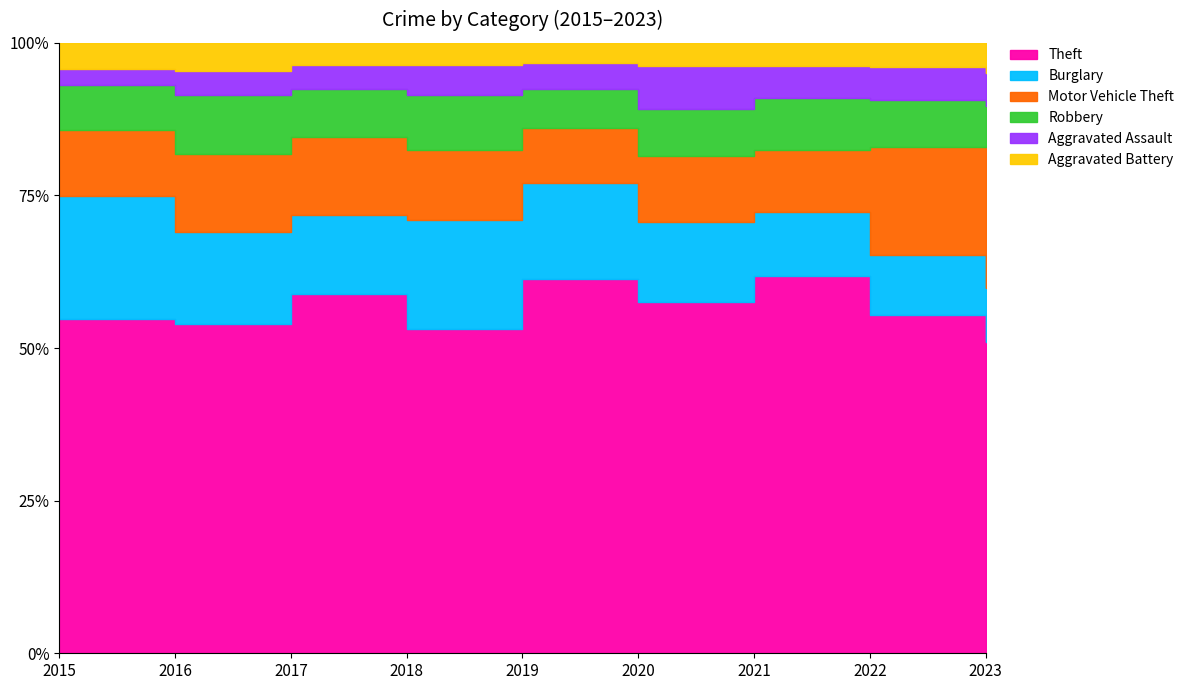

Which series changed the most between 2021 and 2023?

Motor Vehicle Theft